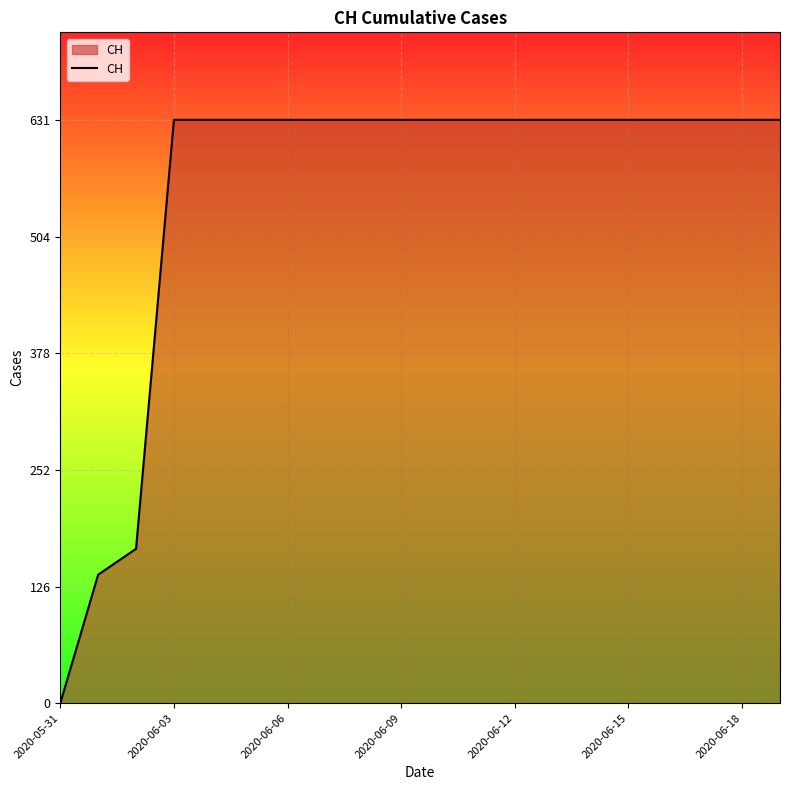

What is the difference between the second highest and minimum values?

631